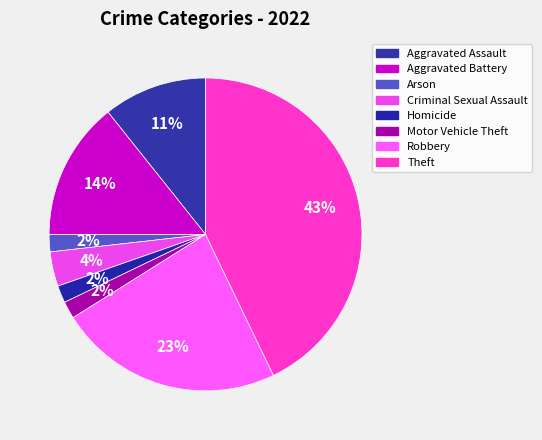

Rank the categories by value from highest to lowest.

Theft, Robbery, Aggravated Battery, Aggravated Assault, Criminal Sexual Assault, Arson, Homicide, Motor Vehicle Theft